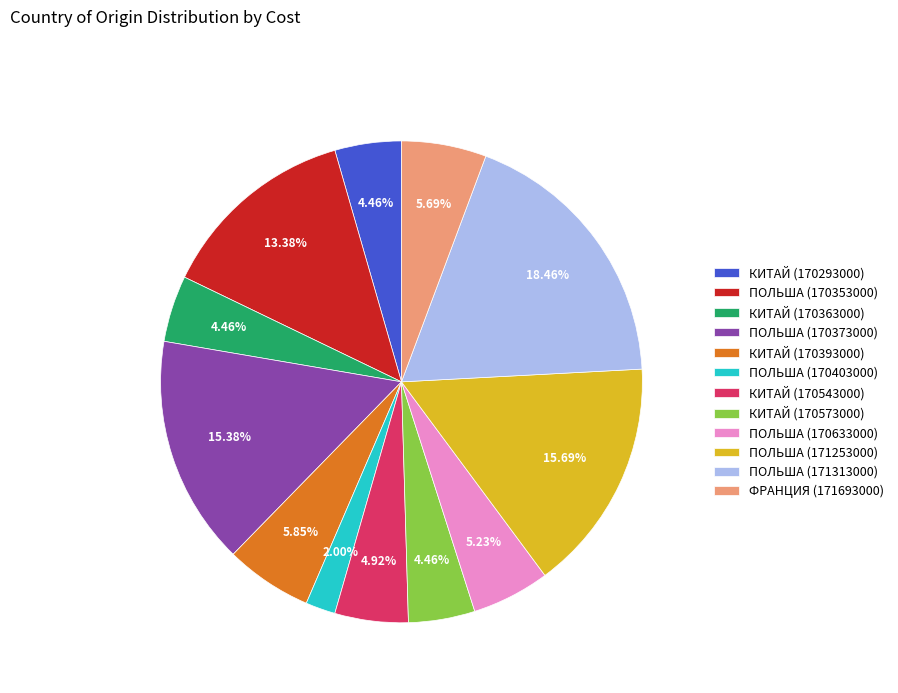

What is the ratio of the value at КИТАЙ (170543000) to the value at КИТАЙ (170393000)?

0.8